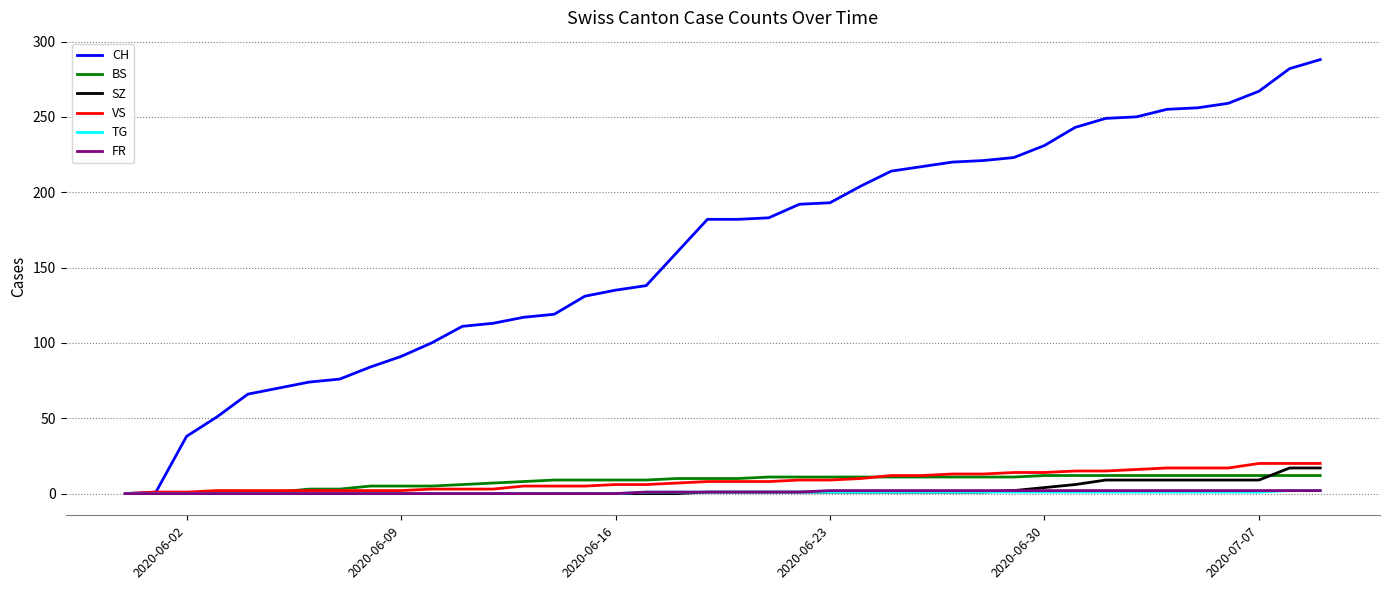

Which series has the largest range (max minus min)?

CH